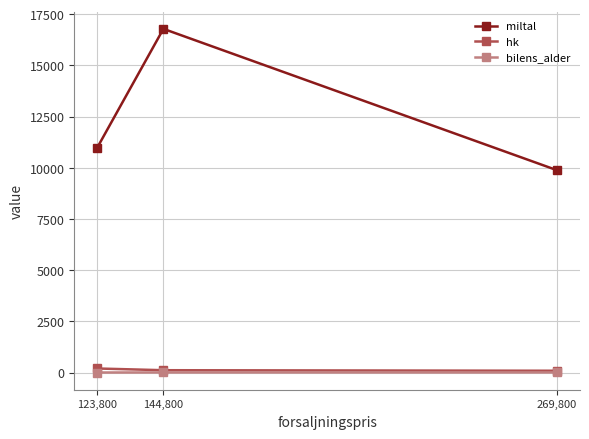

Which series has the widest spread of values?

miltal